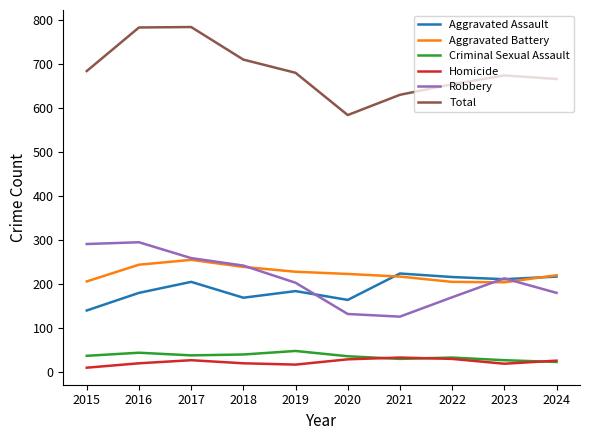

Which series has the largest total across all categories?

Total